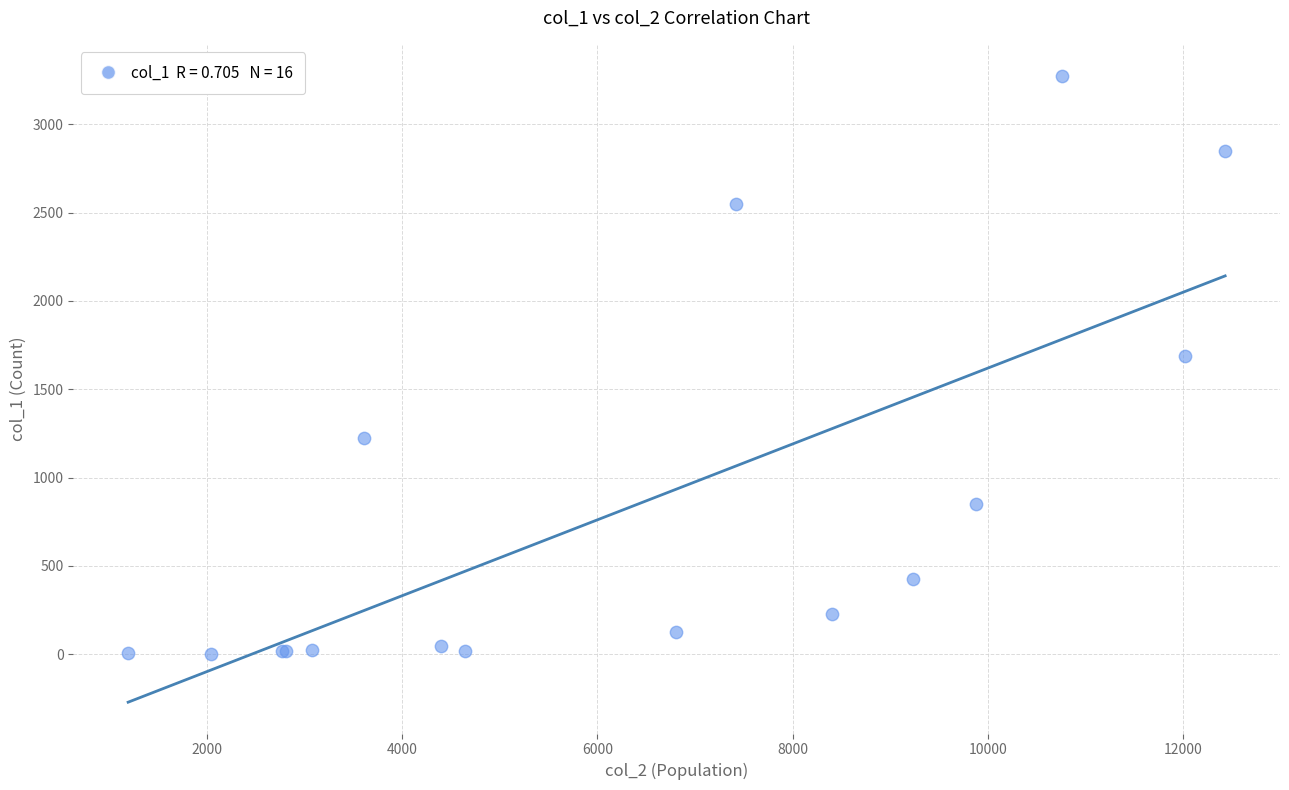

What Y value in the scatter plot is closest to 1638?

1690